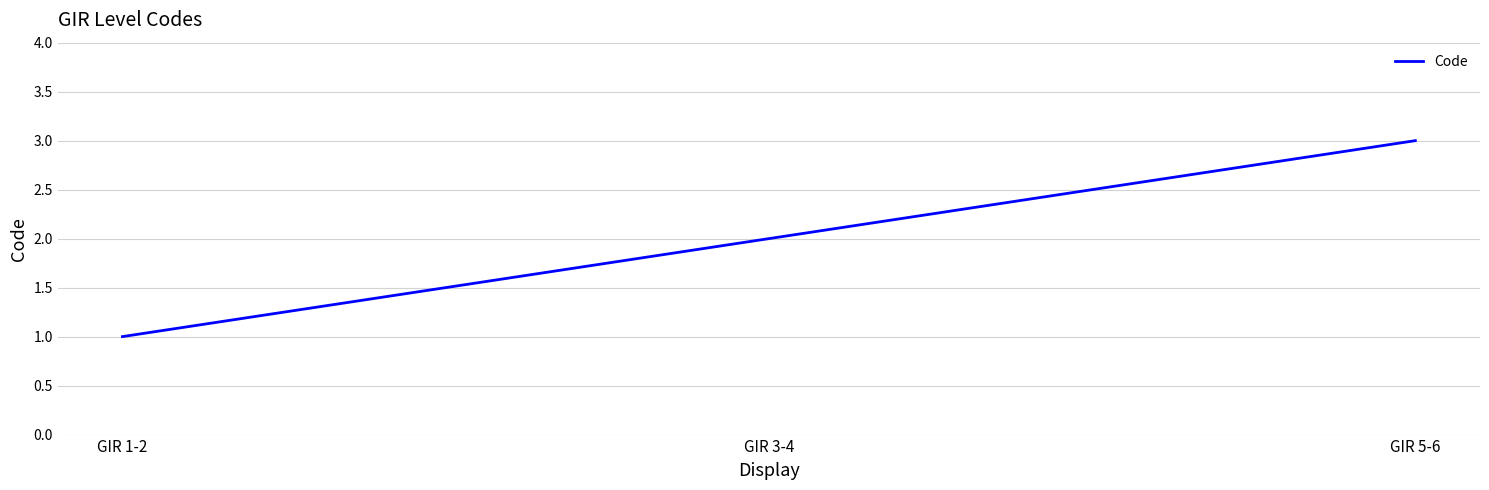

How many series are shown in this chart?

1